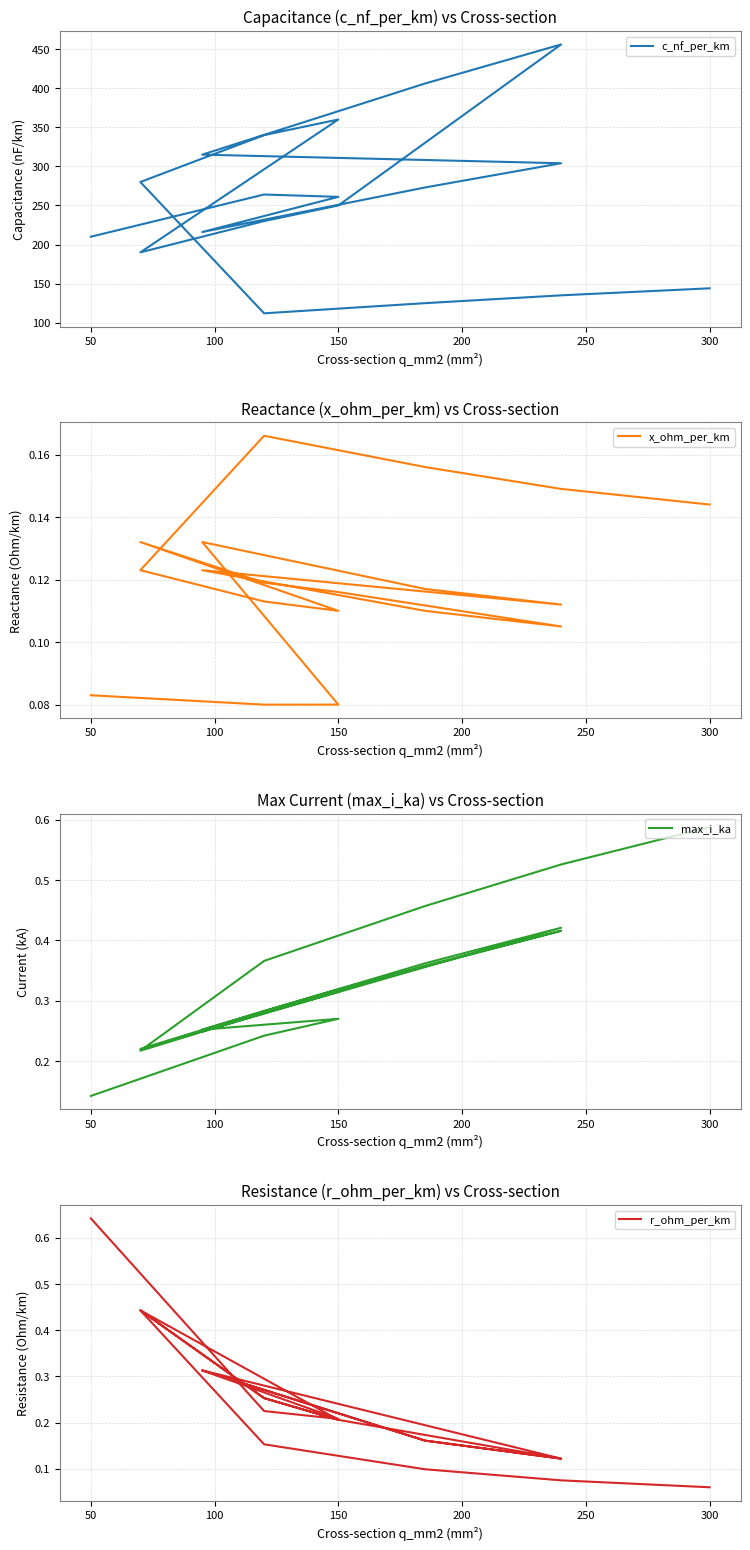

Which series has the largest range (max minus min)?

c_nf_per_km